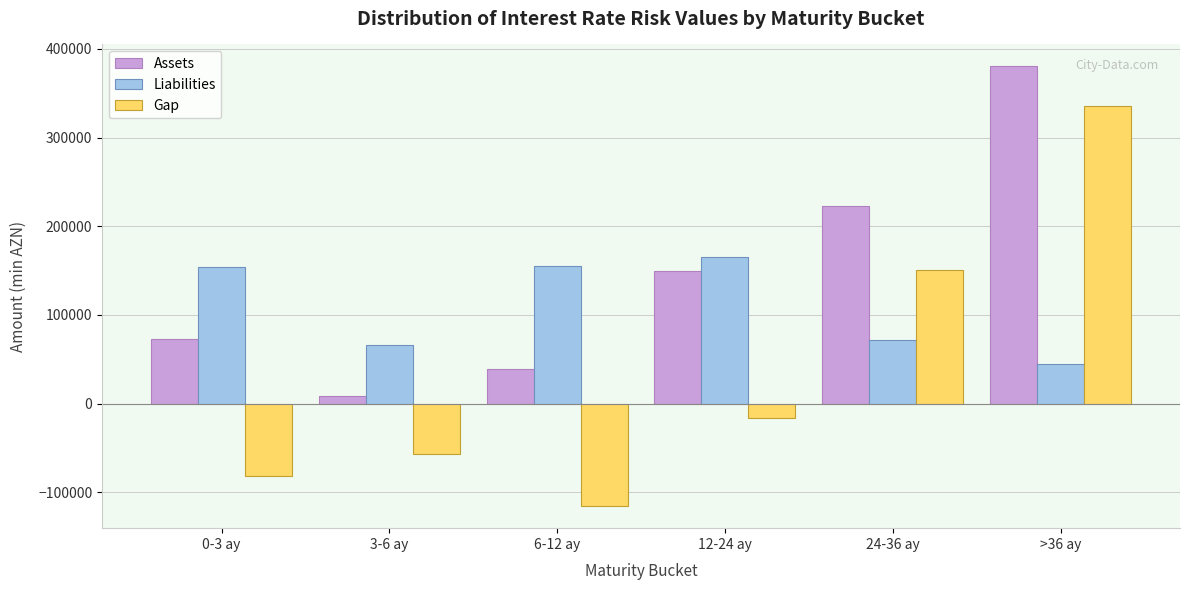

Between 12-24 ay and >36 ay, which series saw the biggest shift?

Gap